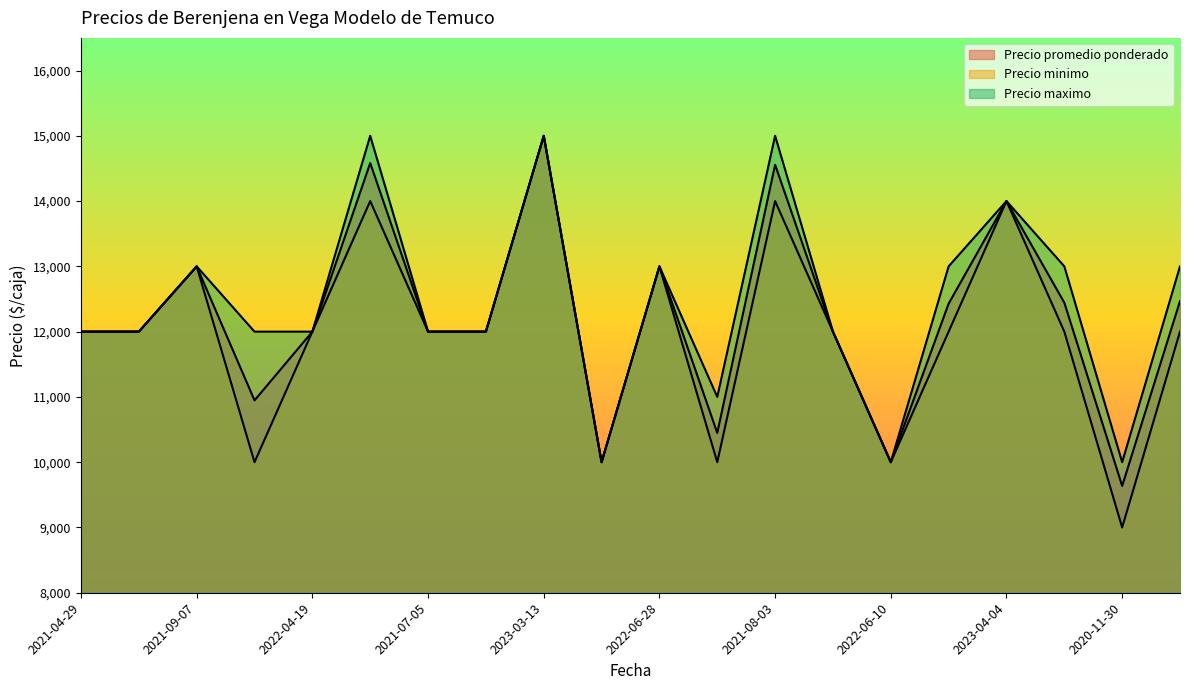

Does the chart display data point markers on the line(s)?

No